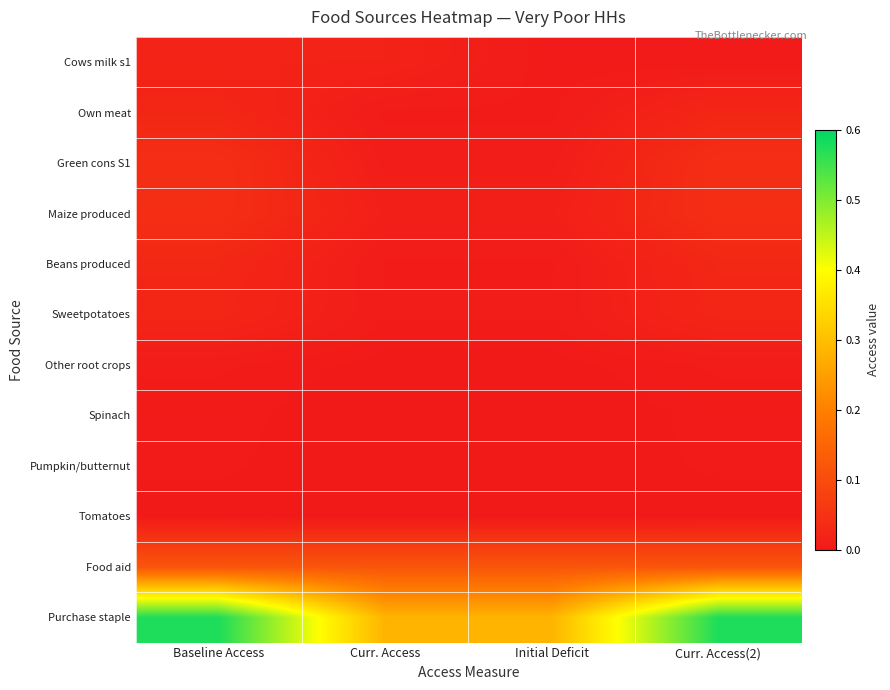

What is the spread (max minus min) of values at Baseline Access?

0.6